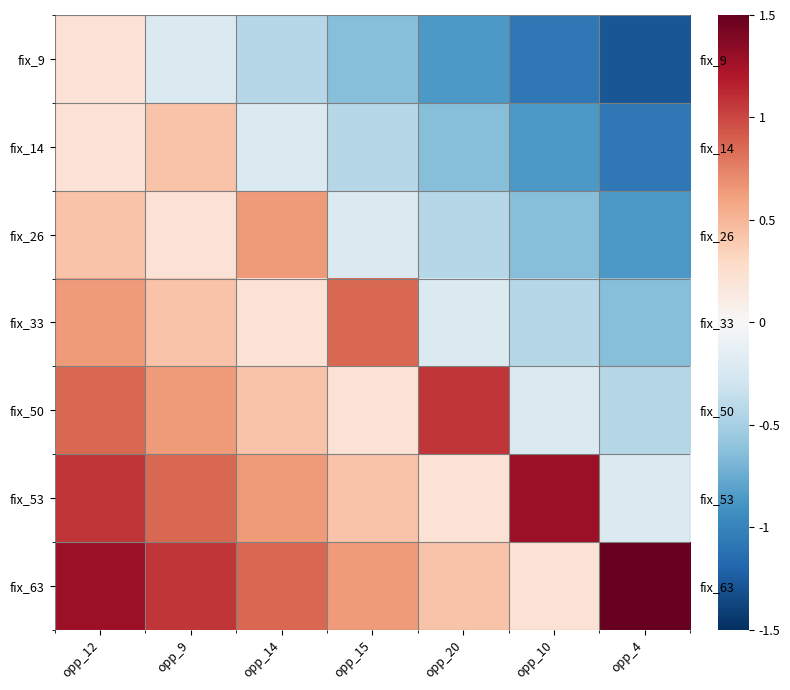

What is the spread (max minus min) of values at opp_15?

1.5